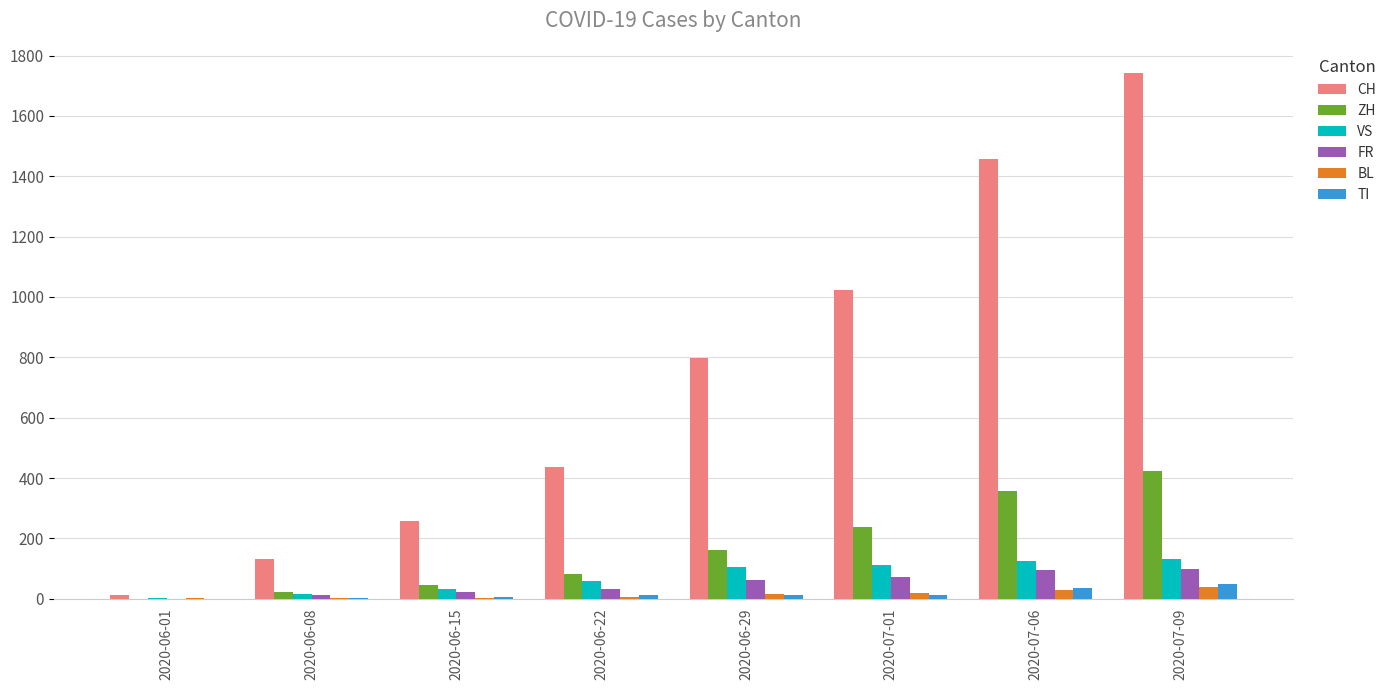

Is it true that VS equals 41 at 2020-07-01?

False